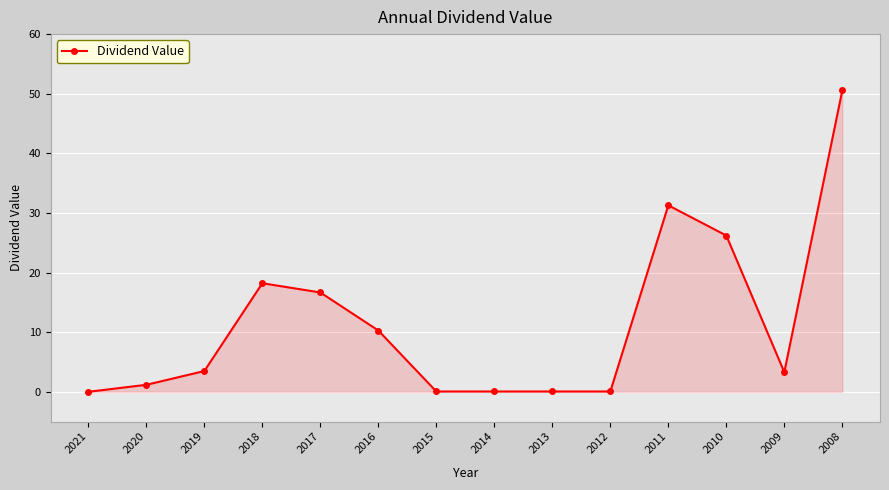

Which has a higher value, 2012 or 2011?

2011